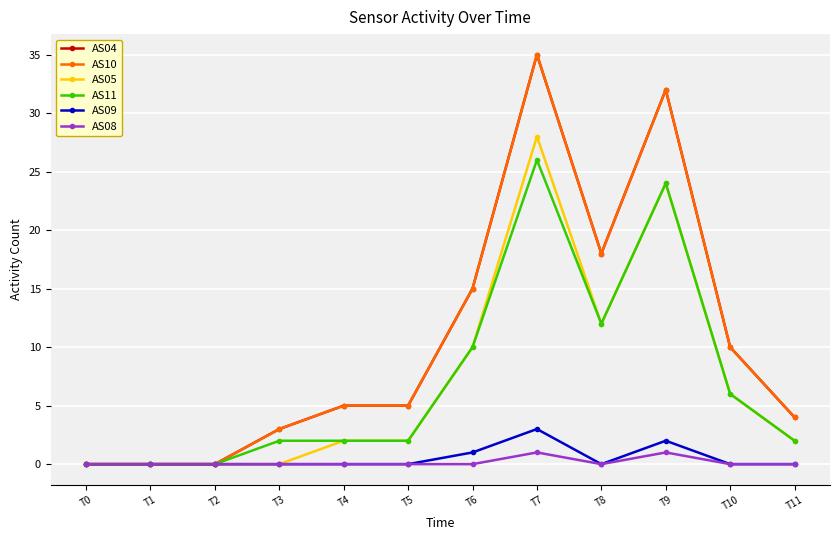

Is this an area chart (filled region under the line)?

No